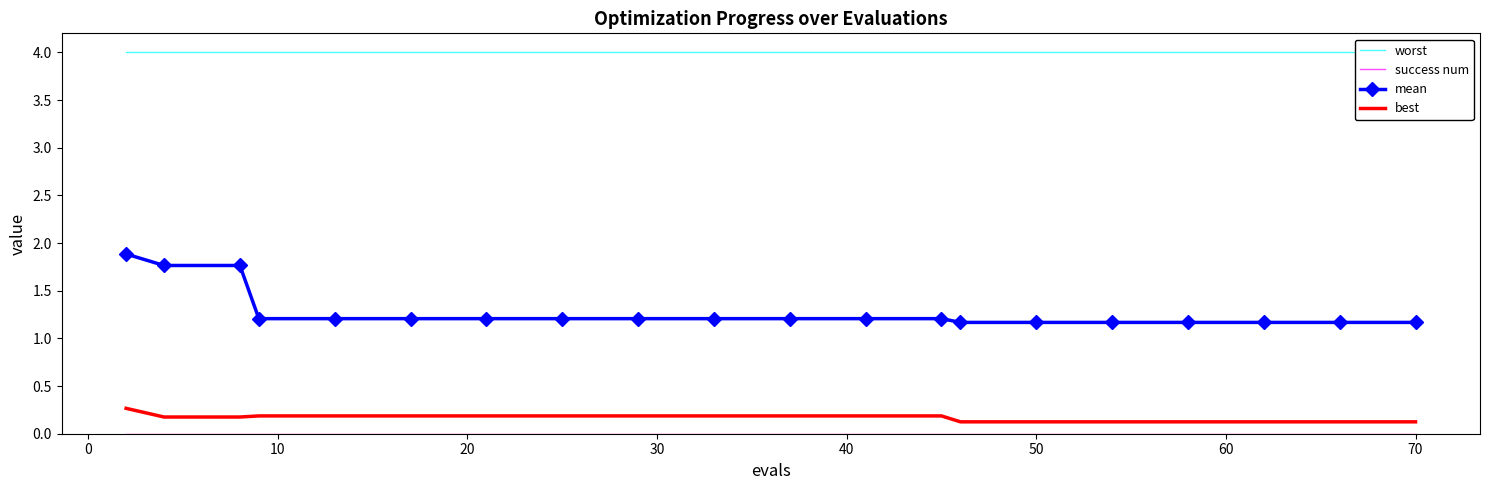

What is the highest value of the best series?

0.3